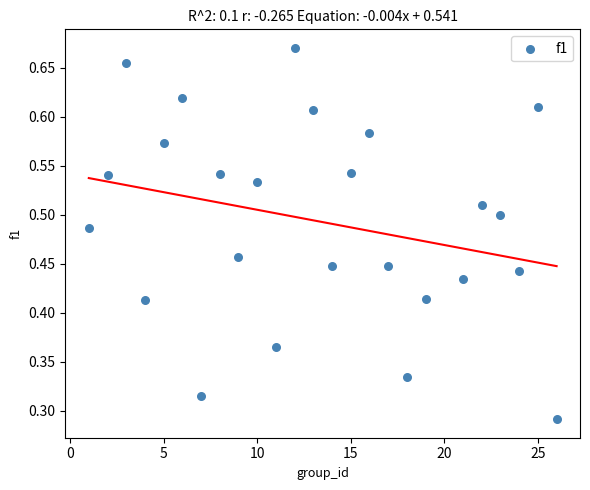

What is the range of X values (max minus min)?

25.0